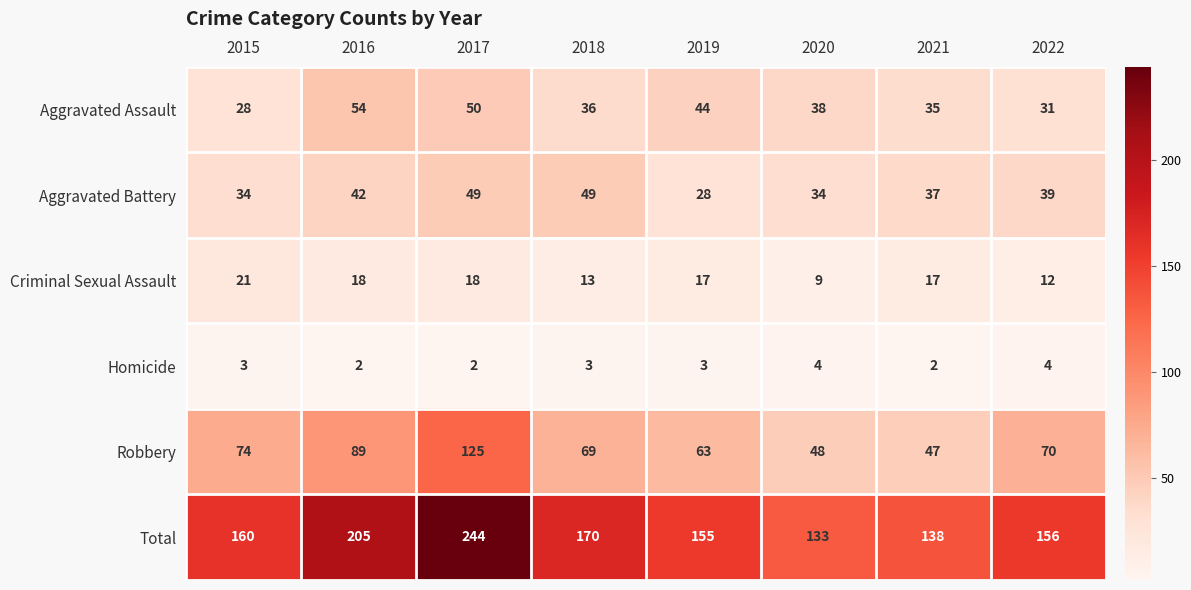

How many distinct data groups are displayed?

6